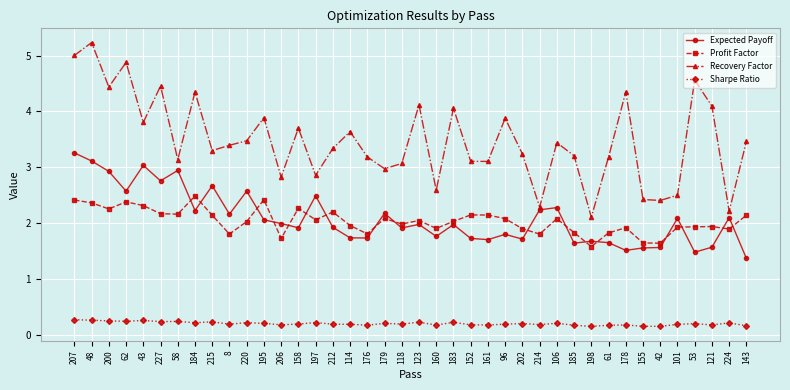

Does the chart have visible grid lines?

Yes